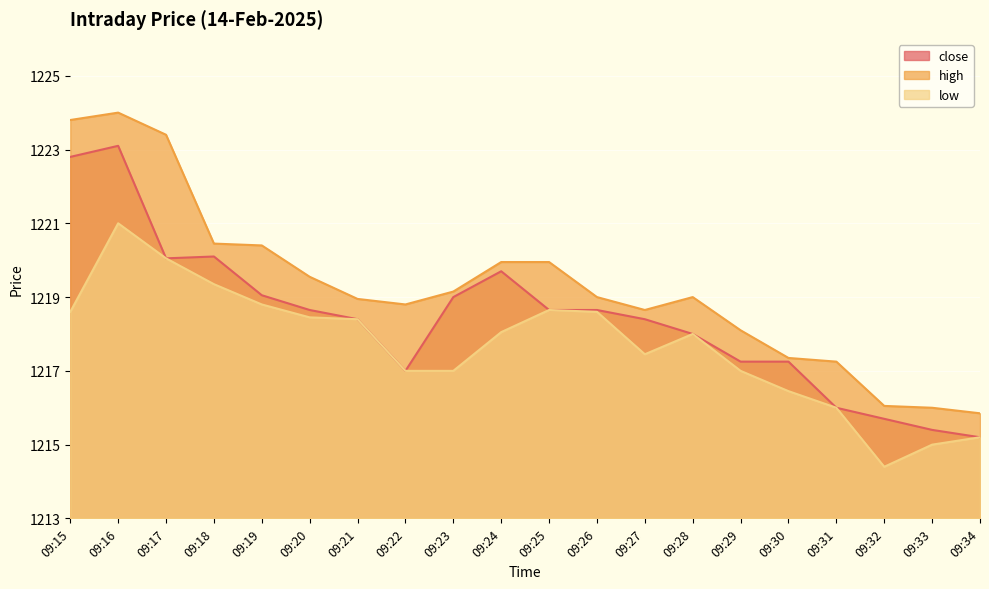

Reading left to right, list all the values displayed in this chart.

close: 1222.8	1223.1	1220.0	1220.1	1219.0	1218.7	1218.4	1217.0	1219.0	1219.7	1218.7	1218.7	1218.4	1218.0	1217.2	1217.2	1216.0	1215.7	1215.4	1215.2
high: 1223.8	1224.0	1223.4	1220.5	1220.4	1219.5	1219.0	1218.8	1219.2	1220.0	1220.0	1219.0	1218.7	1219.0	1218.1	1217.3	1217.2	1216.0	1216.0	1215.8
low: 1218.6	1221.0	1220.0	1219.3	1218.8	1218.5	1218.4	1217.0	1217.0	1218.0	1218.7	1218.6	1217.5	1218.0	1217.0	1216.5	1216.0	1214.4	1215.0	1215.2